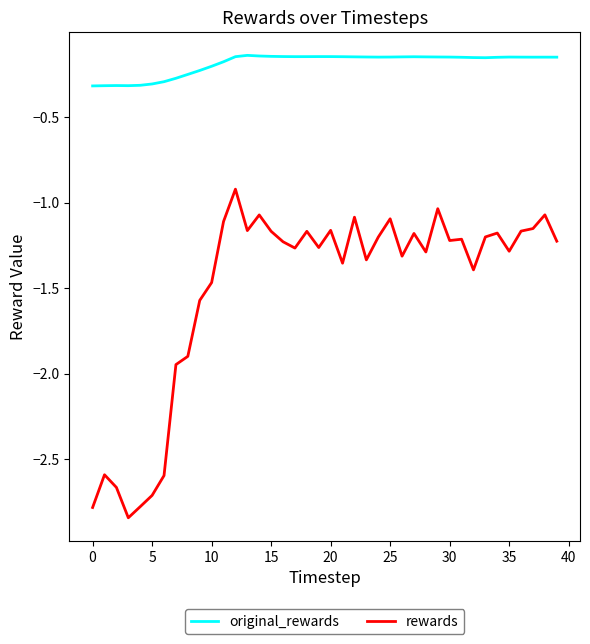

What is the lowest value of the original_rewards series?

-0.3